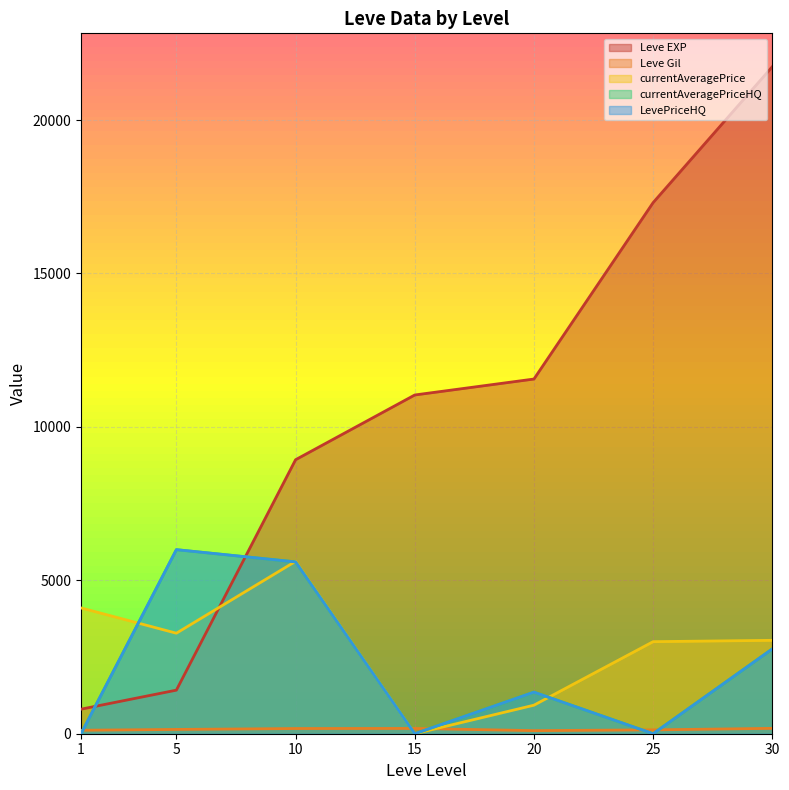

Reading left to right, what are all the values shown in this chart?

Leve EXP: 1=800	5=1420	10=8930	15=11040	20=11560	25=17310	30=21740
Leve Gil: 1=113	5=140	10=169	15=172	20=101	25=126	30=175
currentAveragePrice: 1=4100	5=3276	10=5618	15=0	20=930	25=3000	30=3044
currentAveragePriceHQ: 1=0	5=5999	10=5600	15=0	20=1355	25=0	30=2764
LevePriceHQ: 1=0	5=5999	10=5600	15=0	20=1355	25=0	30=2764